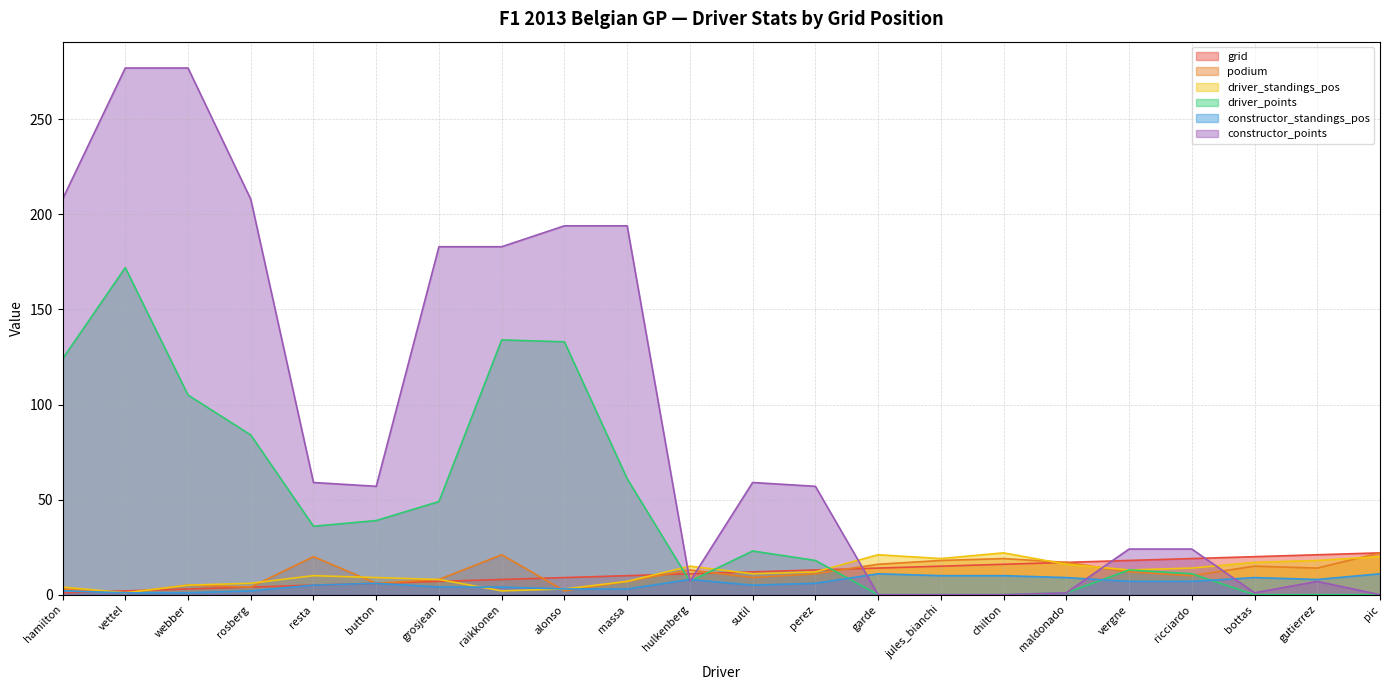

What is the label of the 1st point from the right?

pic